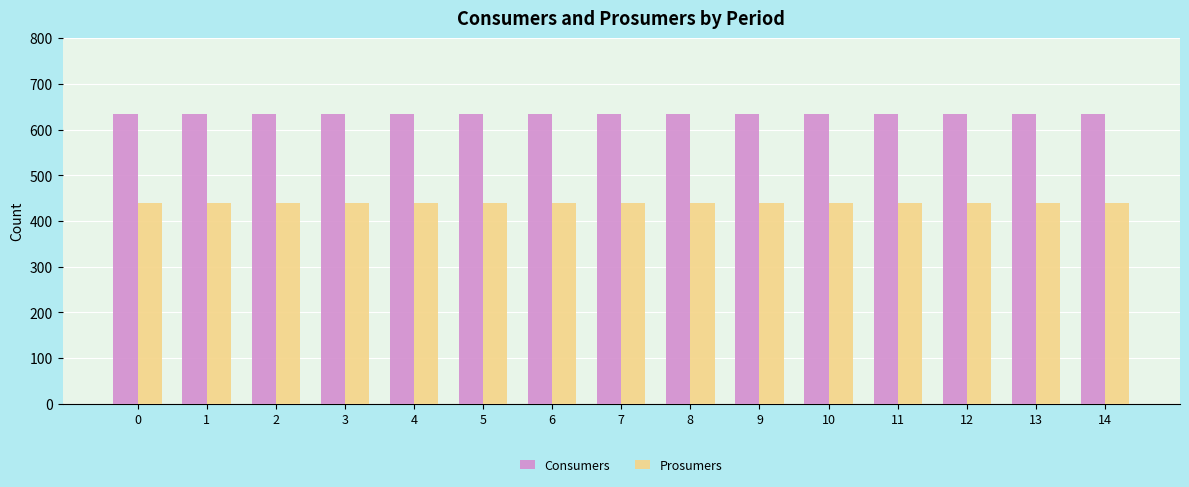

List the series in order of their overall mean, lowest first.

Prosumers, Consumers